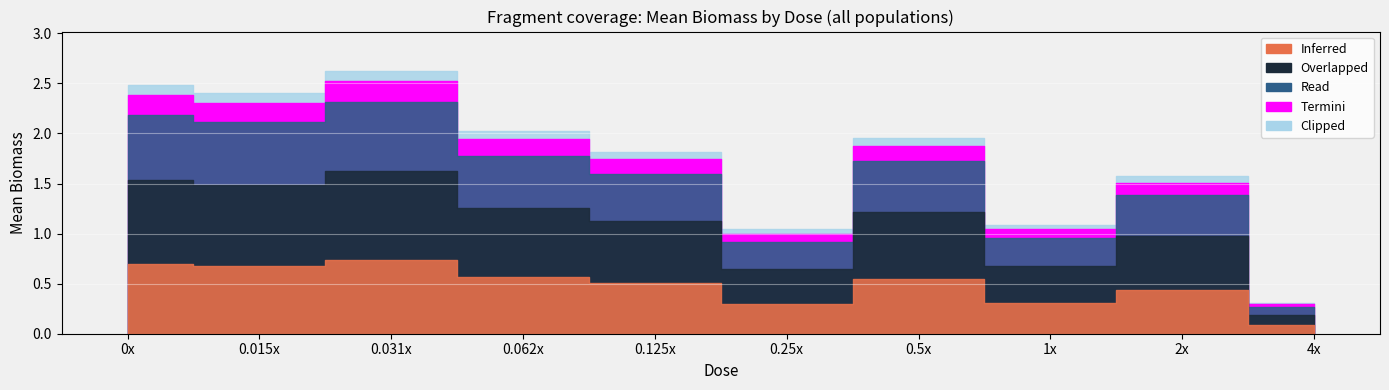

Is the value of Clipped at 4x greater than the value of Overlapped at 0.015x?

No